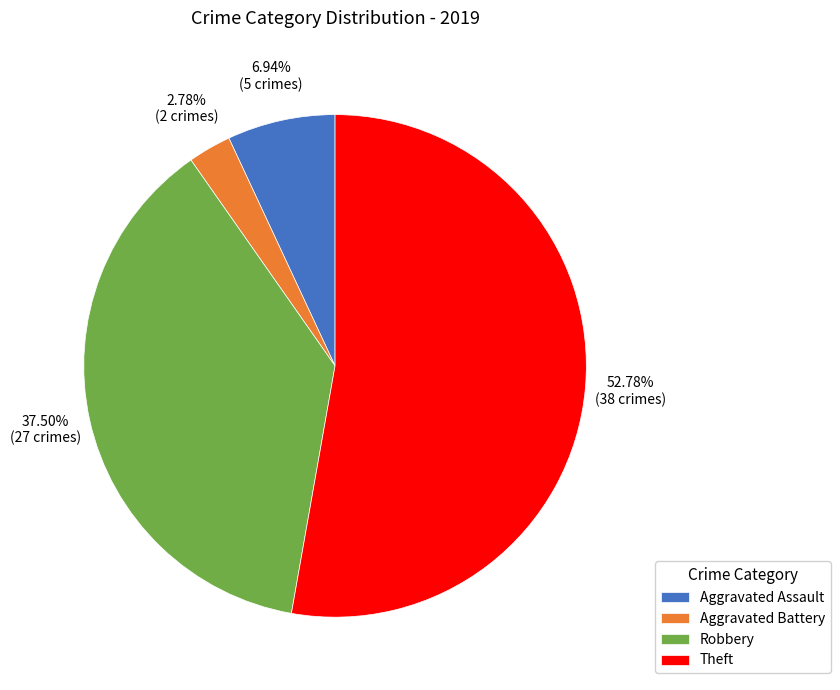

Approximately how many times larger is the value at Aggravated Assault compared to Aggravated Battery?

2.5